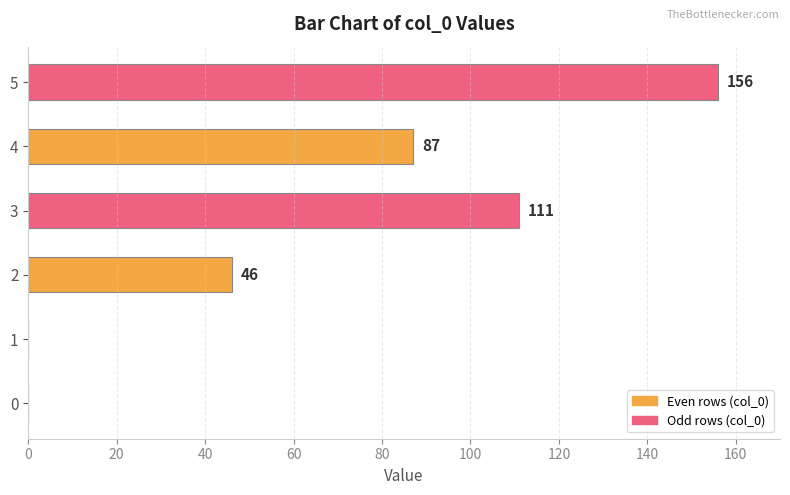

Reading bottom to top, list all the values displayed in this chart.

0=0	1=0	2=46	3=111	4=87	5=156